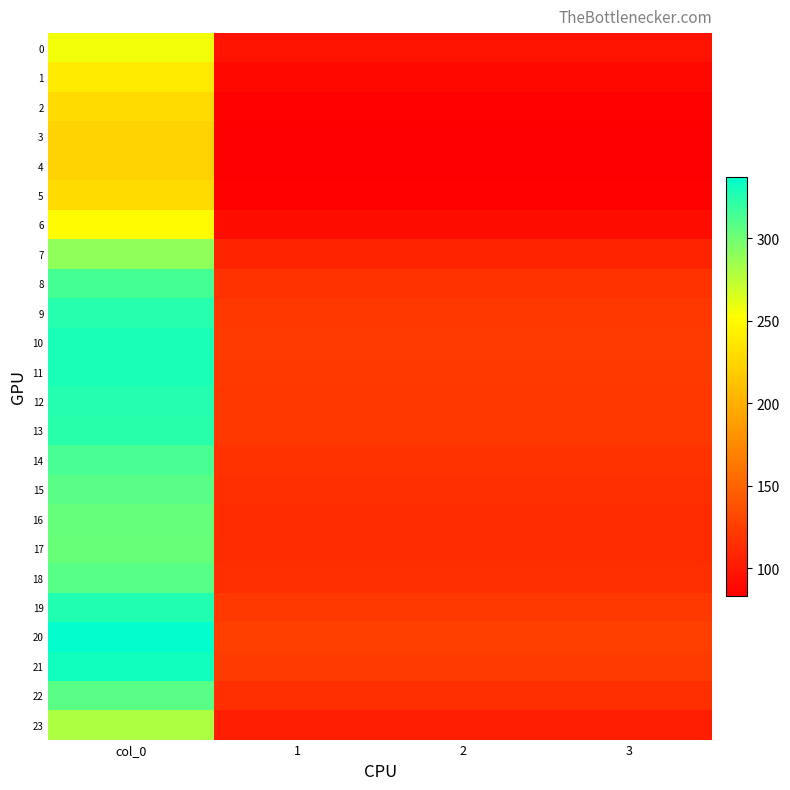

Which series has the largest total across all categories?

20